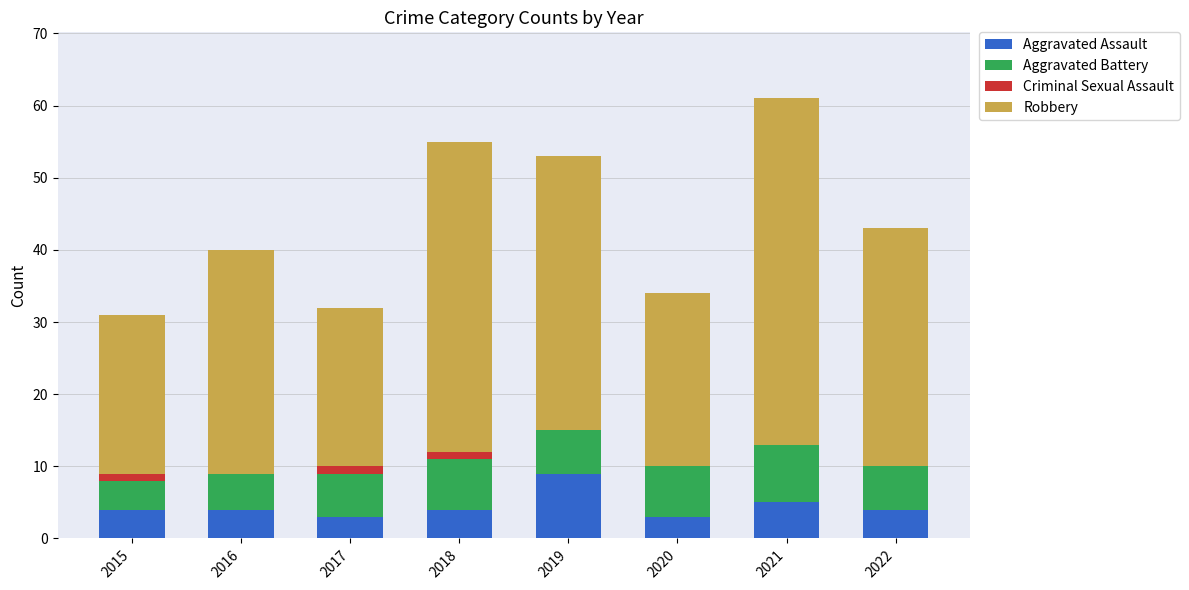

At which category is the sum across all series the highest?

2021